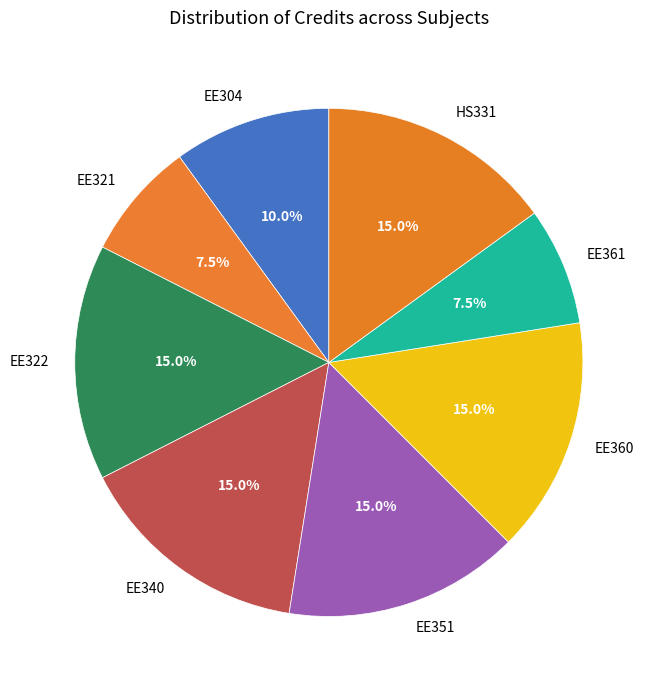

What is the ratio of the value at EE321 to the value at EE304?

0.8